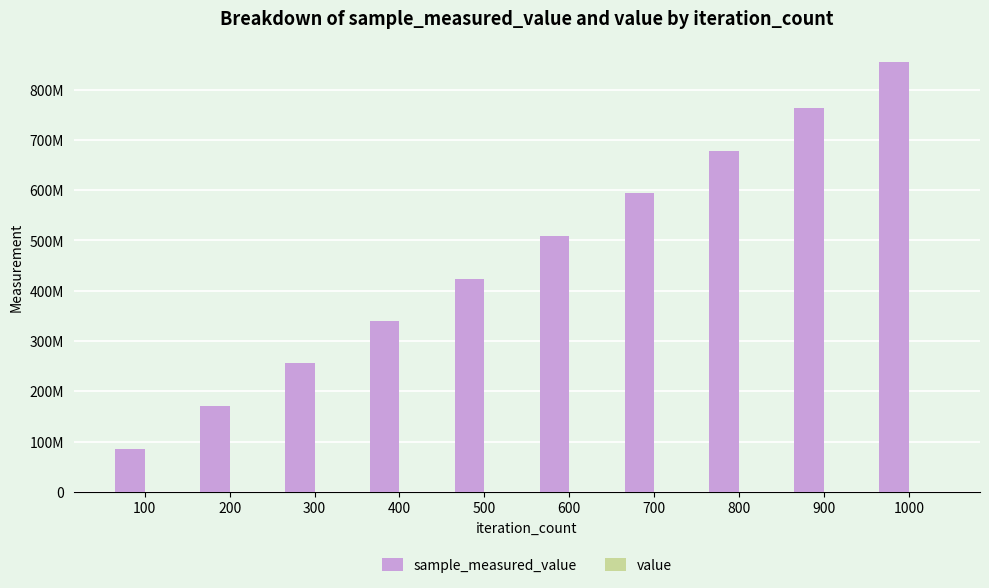

How many bars are there in total?

20